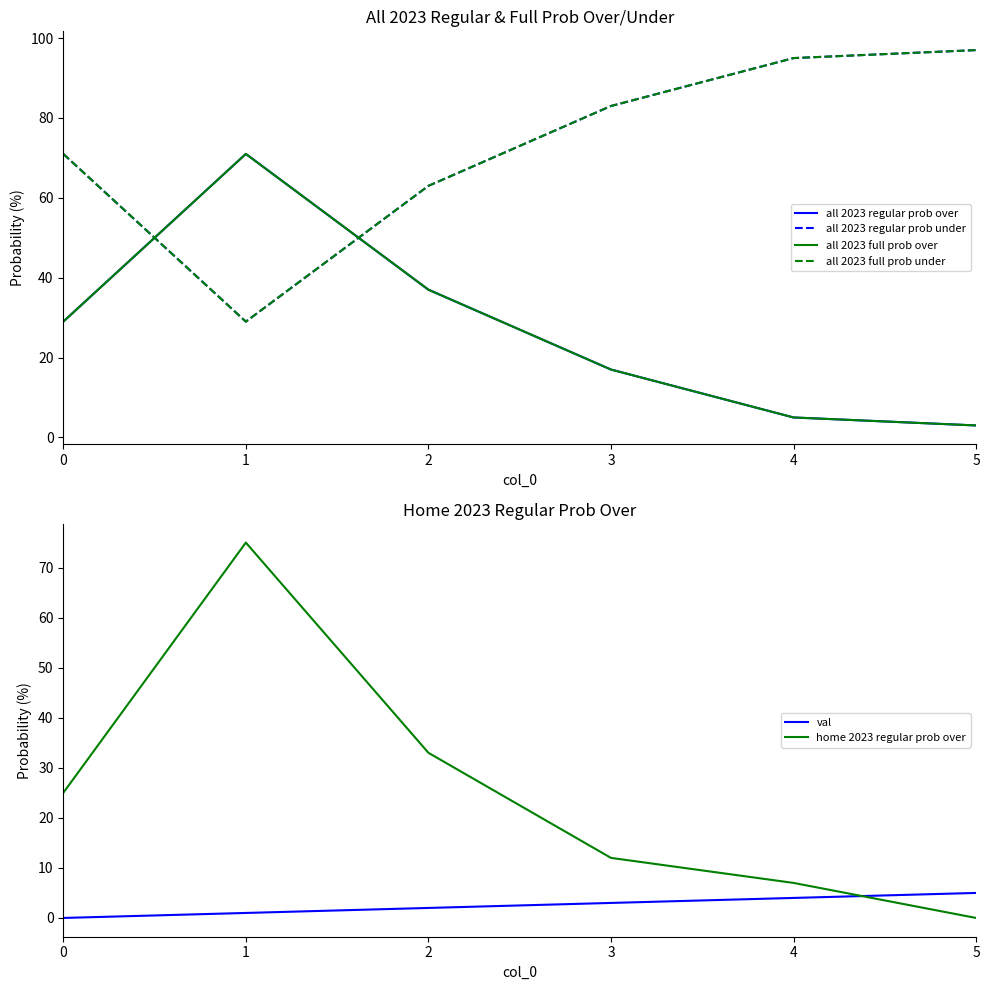

At which label does all 2023 full prob over reach its peak?

1